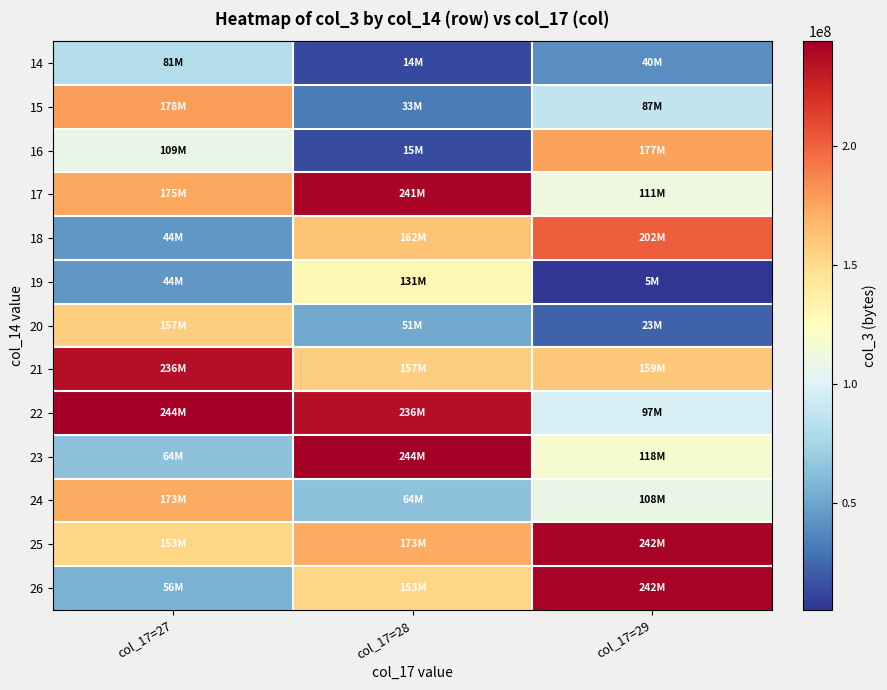

At which category does the chart reach its minimum across all series?

col_17=29